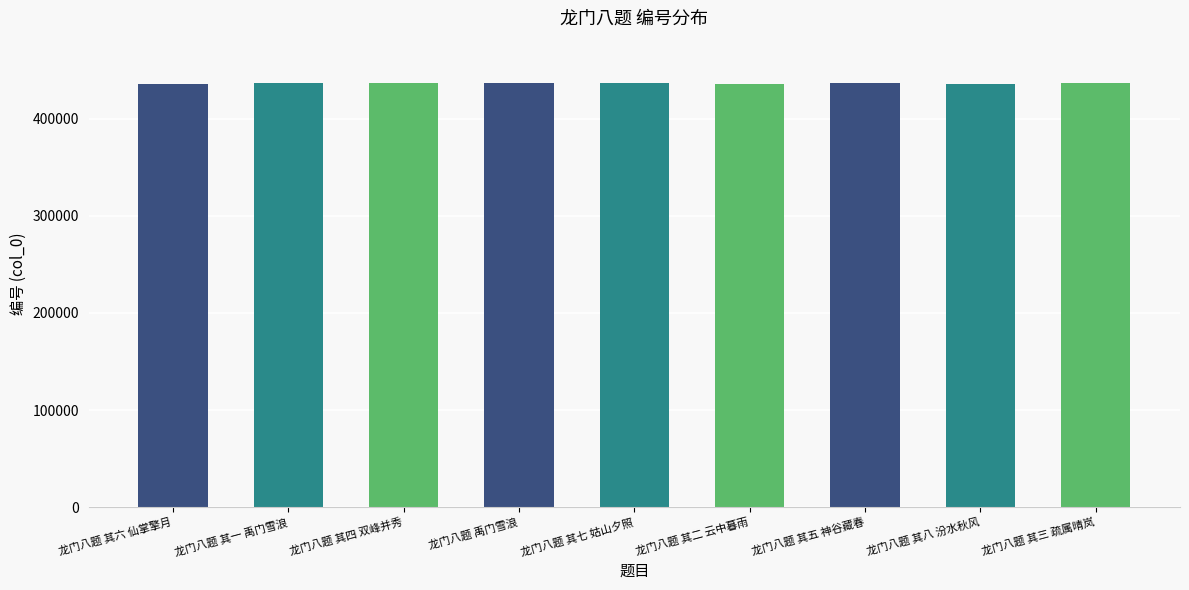

What is the average value?

436330